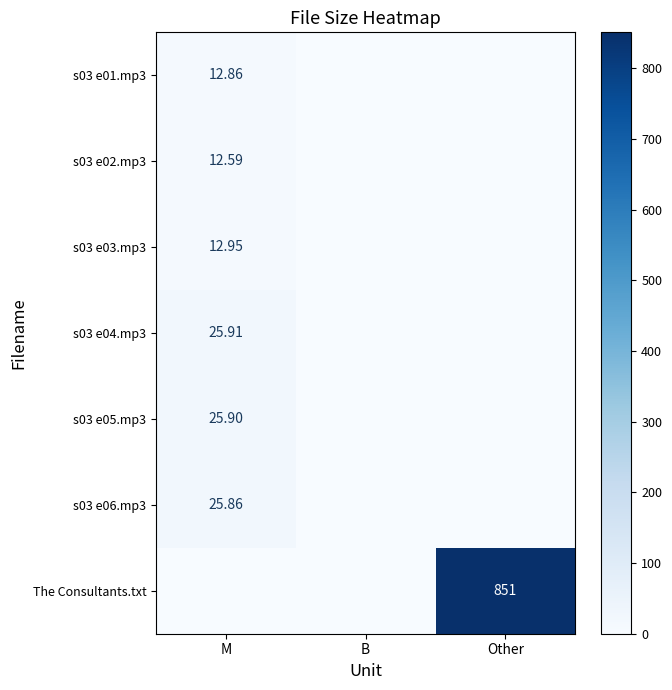

Is the value of s03 e03.mp3 at M greater than the value of s03 e06.mp3 at M?

No